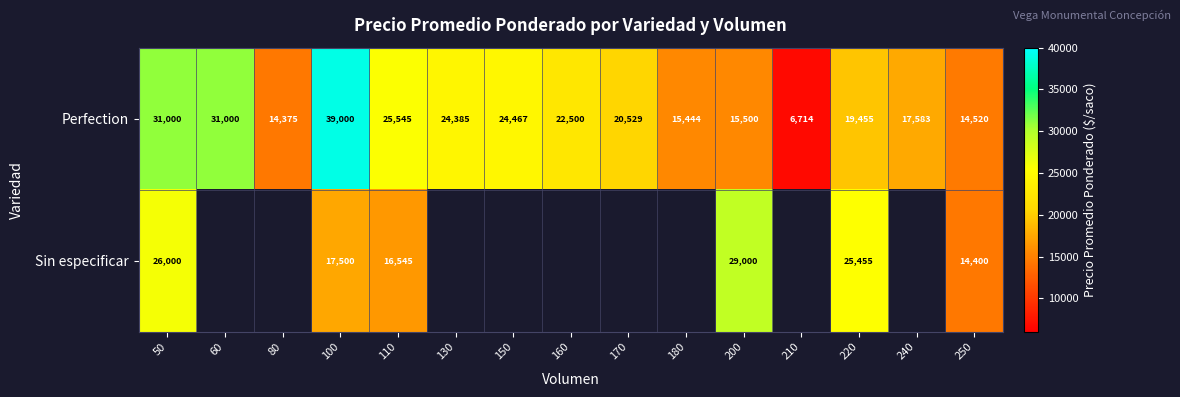

What is the sum of all Perfection values?

322017